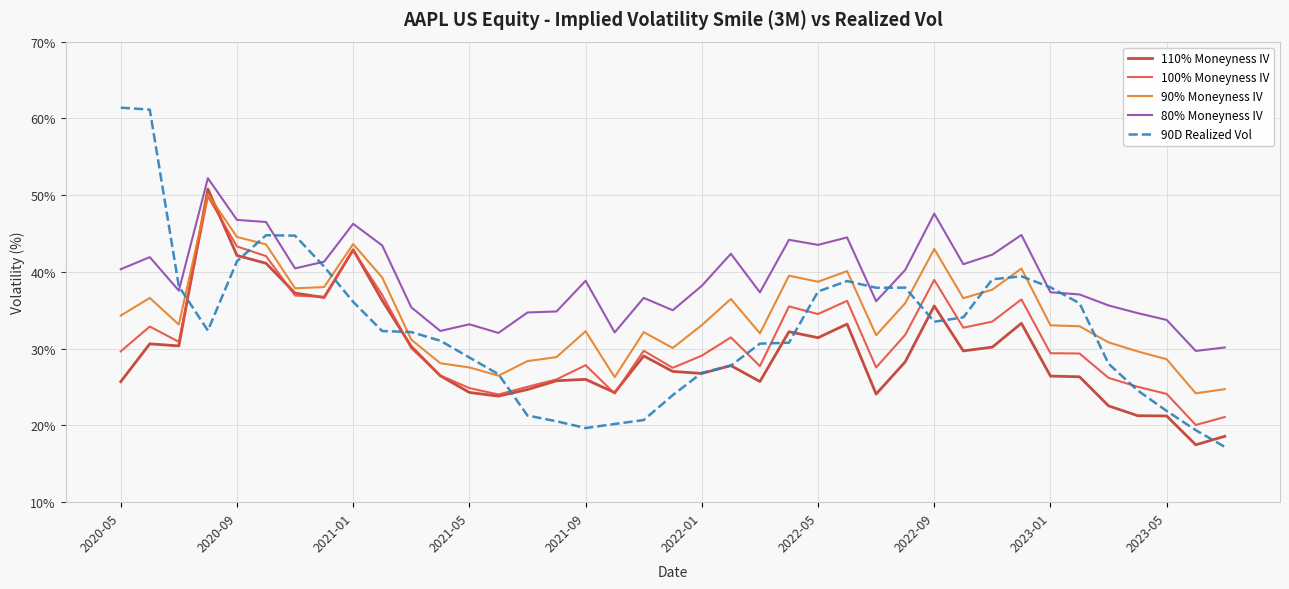

What is the highest value of the 80% Moneyness IV series?

52.2